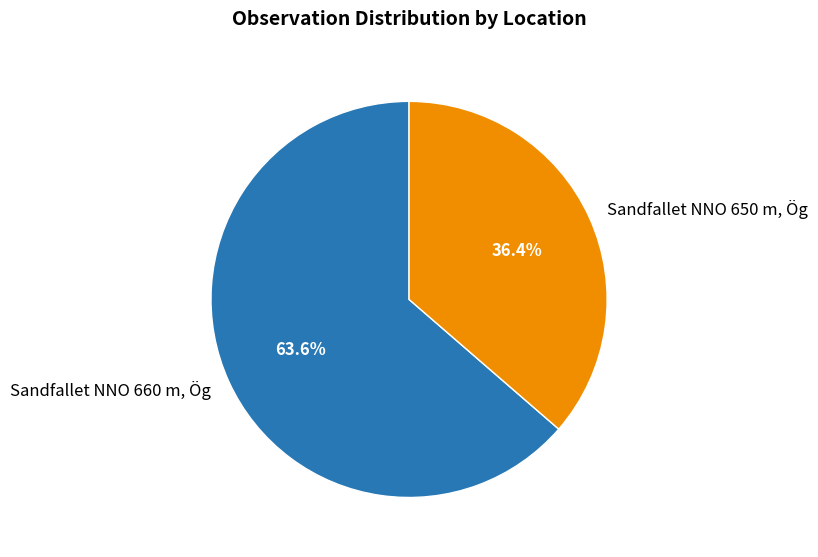

To the nearest percent, what portion does Sandfallet NNO 660 m, Ög represent?

64%